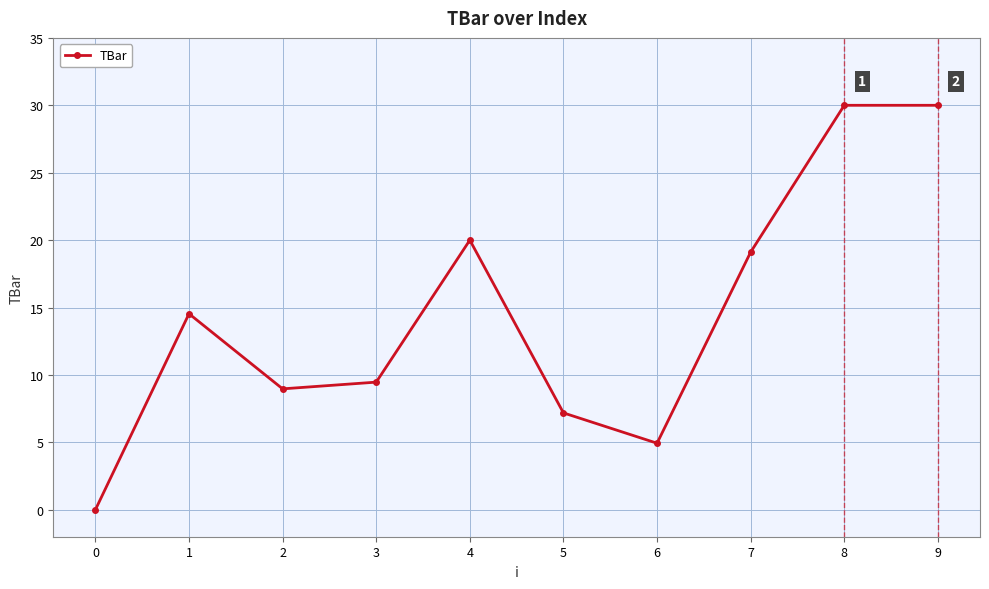

Does the chart display data point markers on the line(s)?

Yes